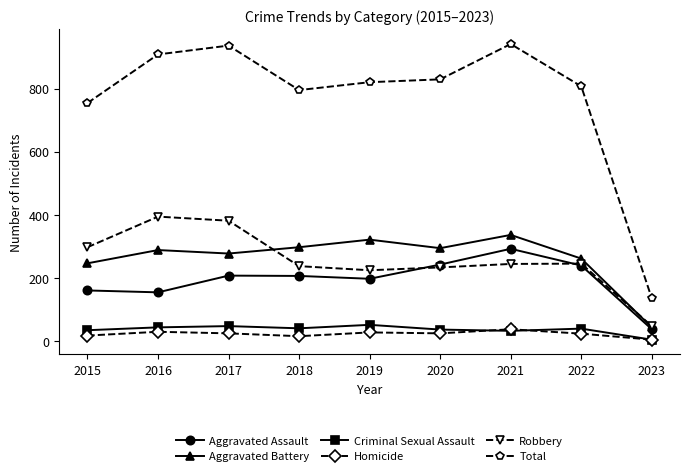

What is the approximate value of Homicide at 2016, to the nearest 10?

30